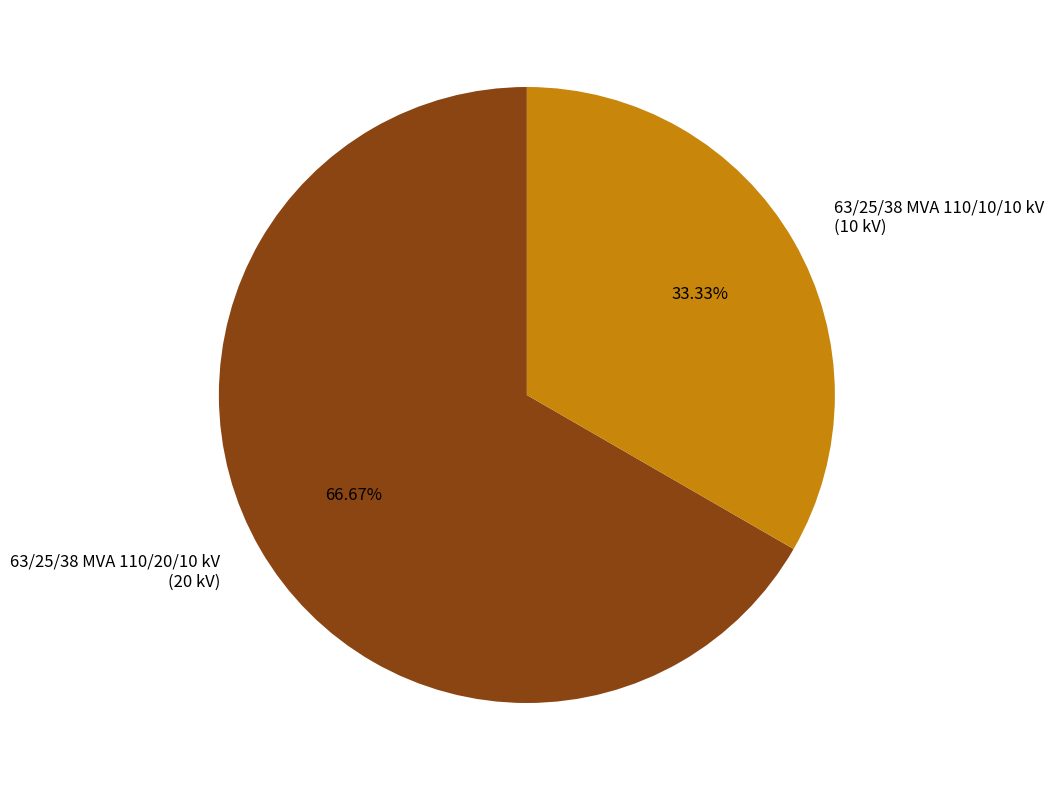

How many slices are in this pie chart?

2